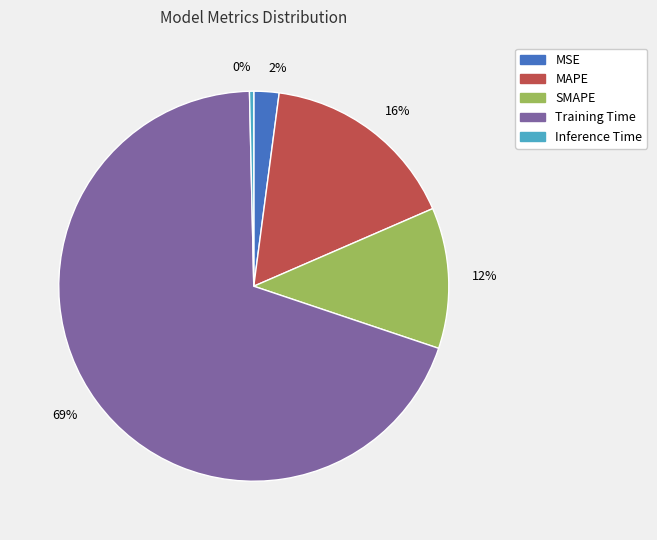

Do MSE and Training Time together represent more than half of the pie?

Yes